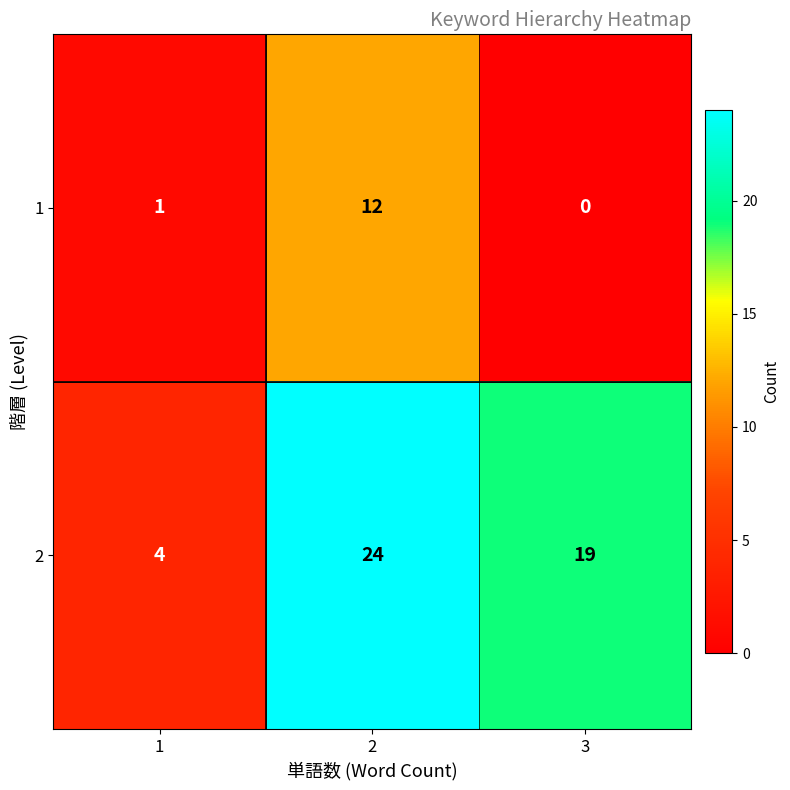

Which series has the largest total across all categories?

2